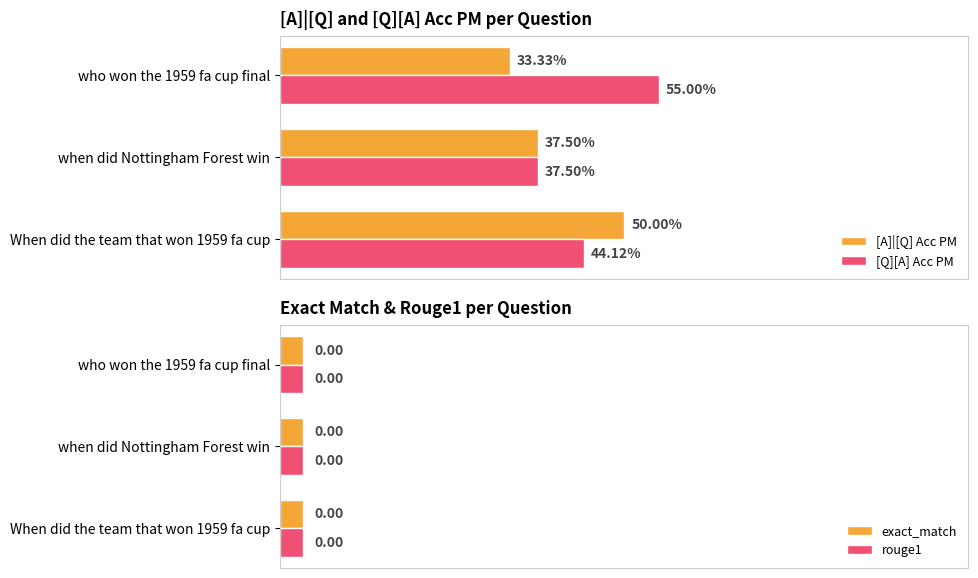

How many bars are there in each group?

4